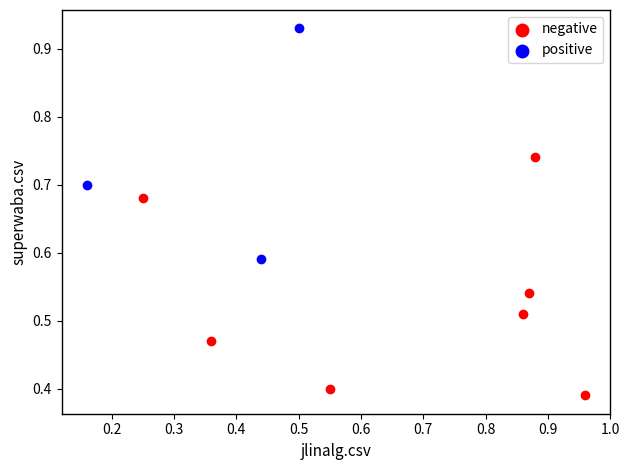

Which series reaches the maximum Y coordinate?

positive